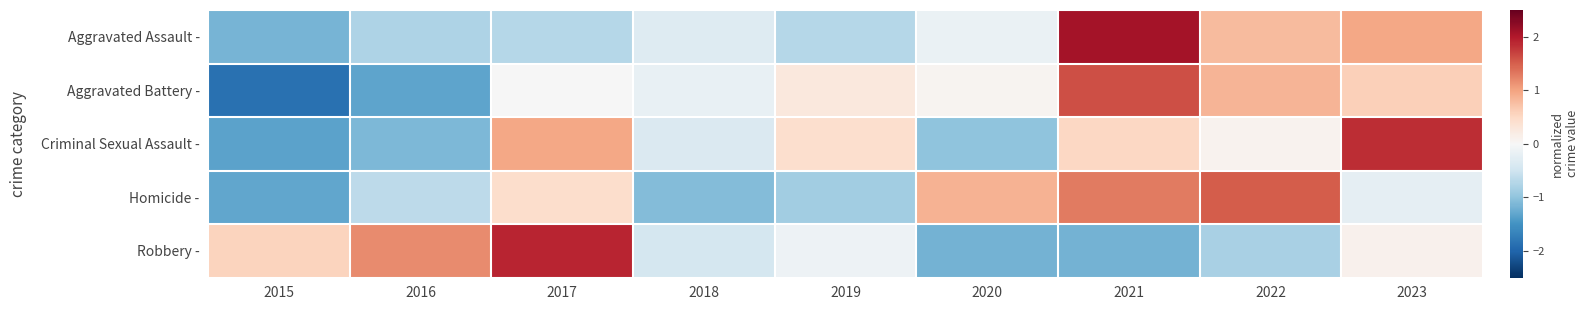

At 2021, list the series in order from smallest to largest.

Robbery -, Criminal Sexual Assault -, Homicide -, Aggravated Battery -, Aggravated Assault -